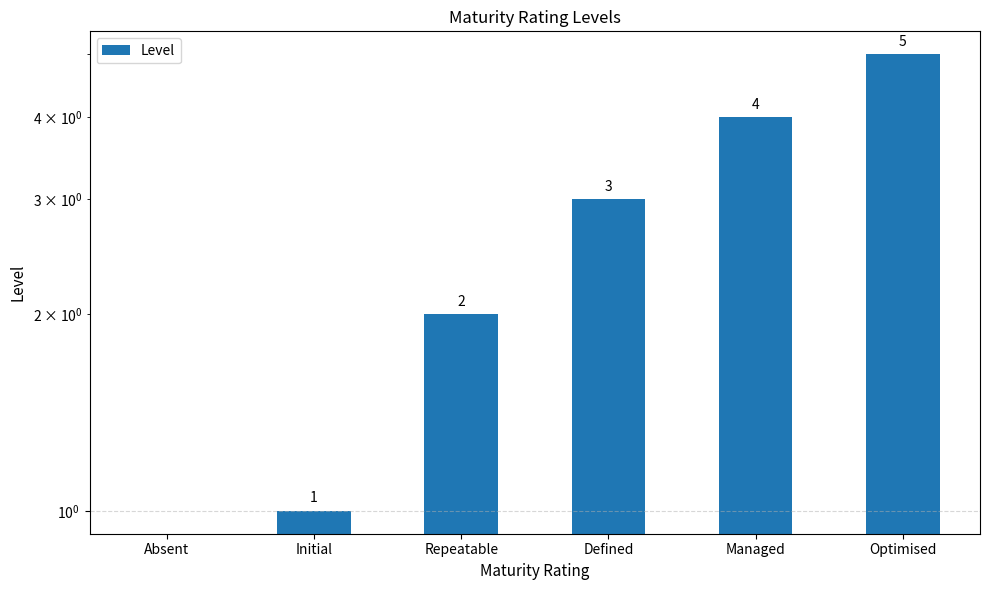

What is the value of the 6th bar from the left?

5